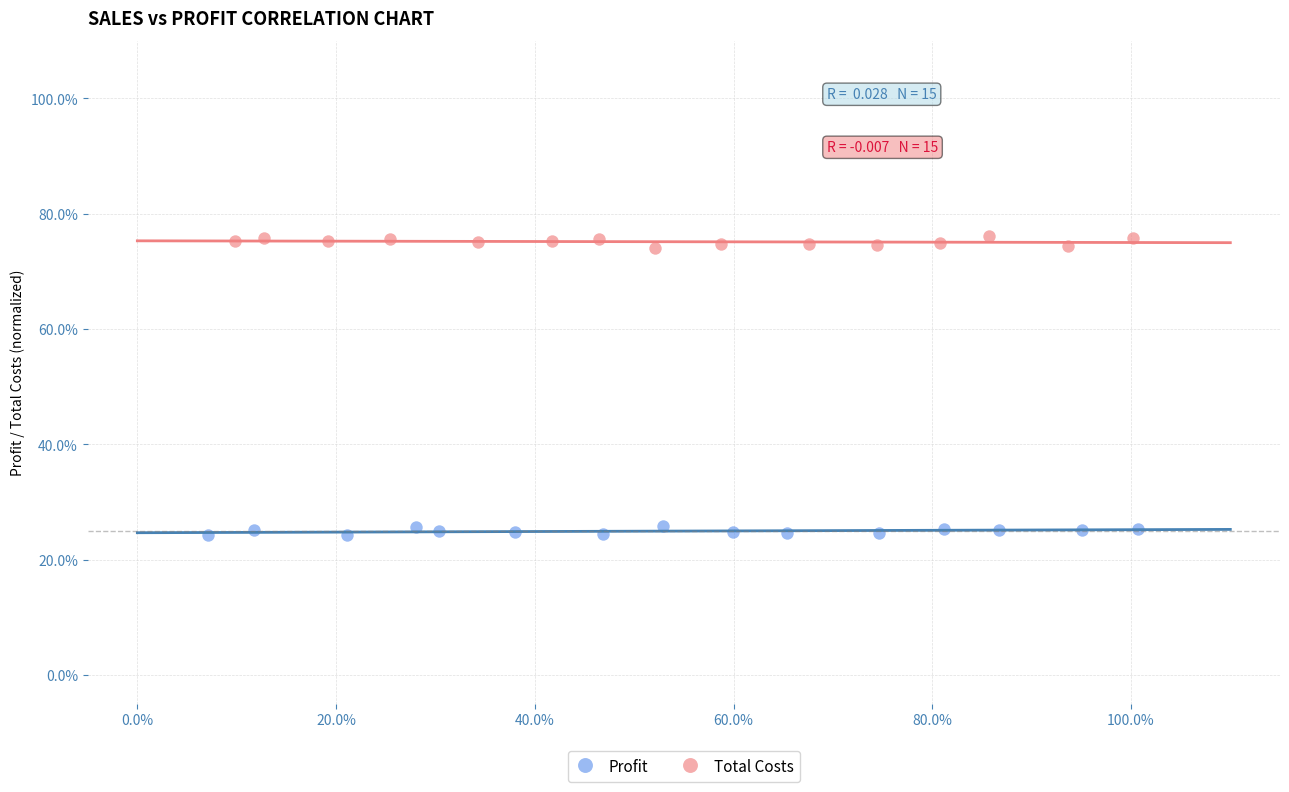

Which series reaches the minimum Y coordinate?

Profit